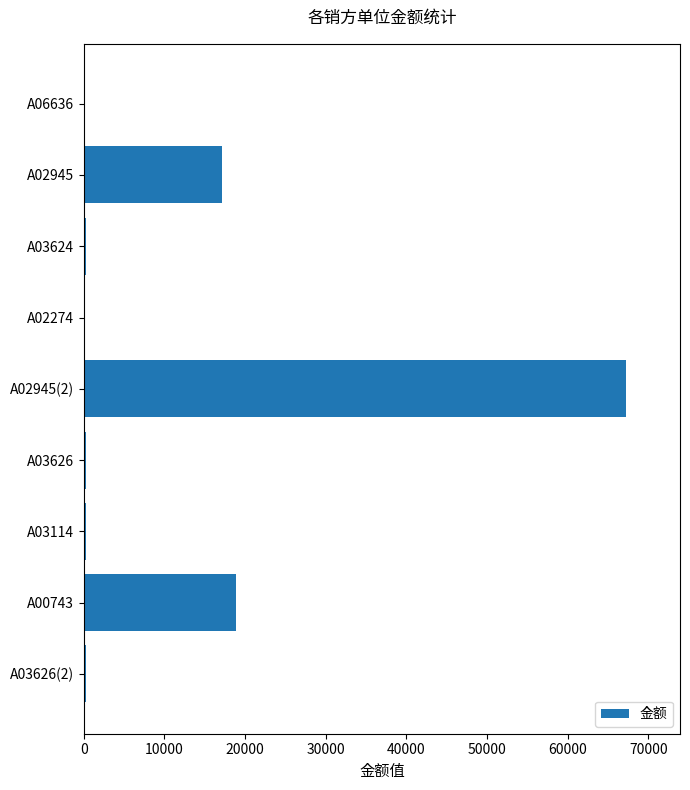

Are the bars grouped side by side (vs. stacked)?

No